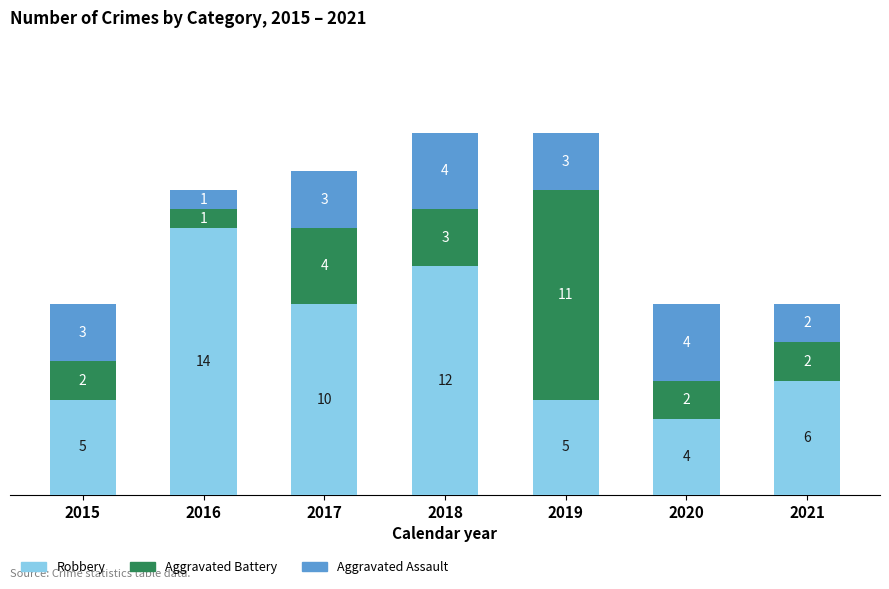

What is the average value of the Robbery series?

8